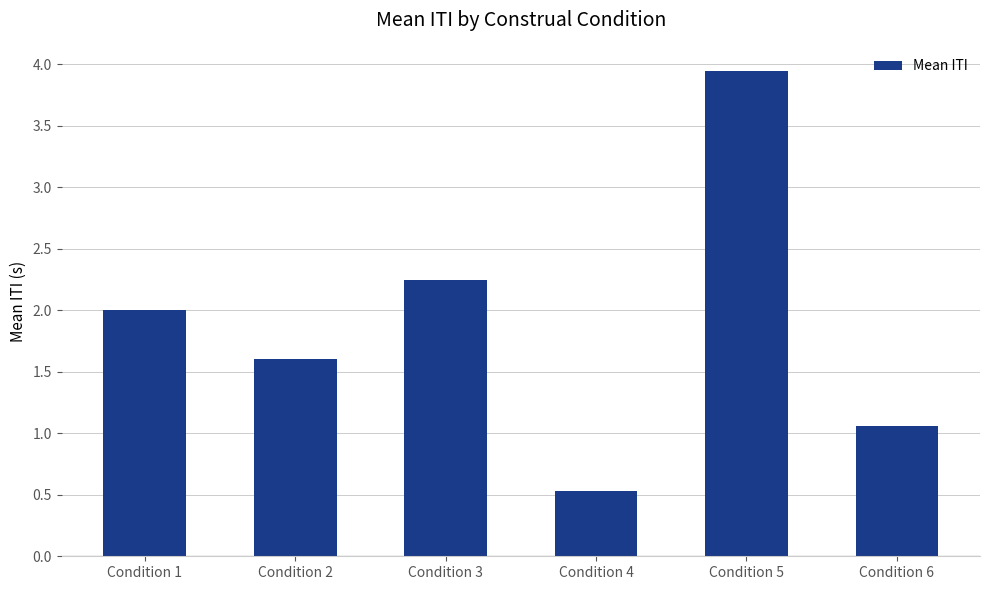

What is the value of the 4th bar from the left?

0.5